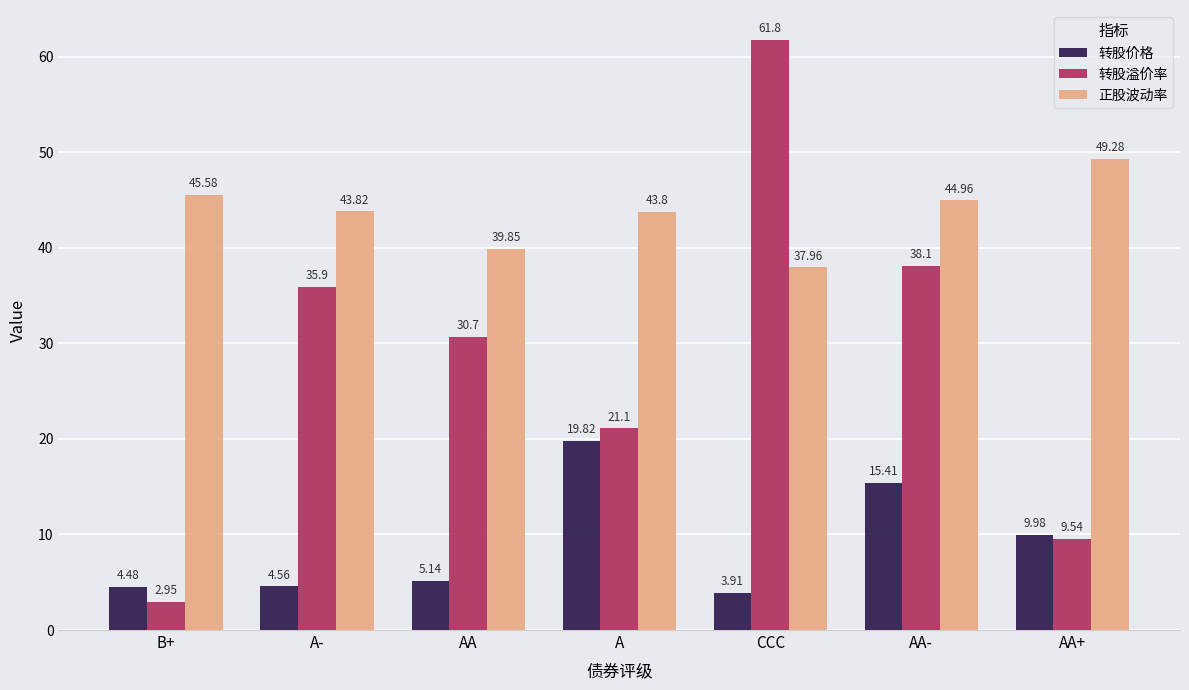

At which label does 转股价格 first exceed 5?

AA